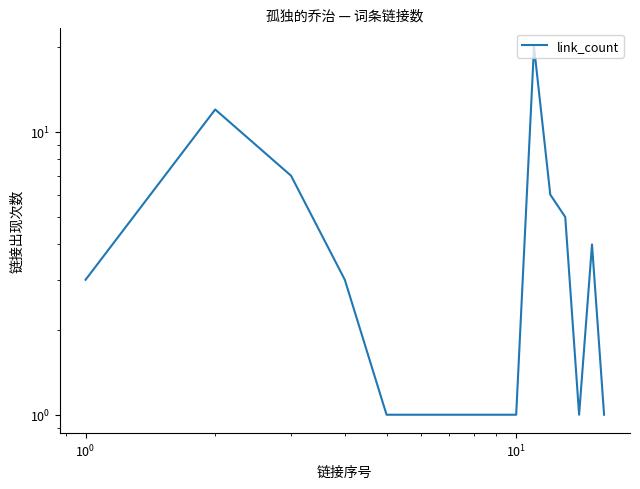

Is this an area chart (filled region under the line)?

No